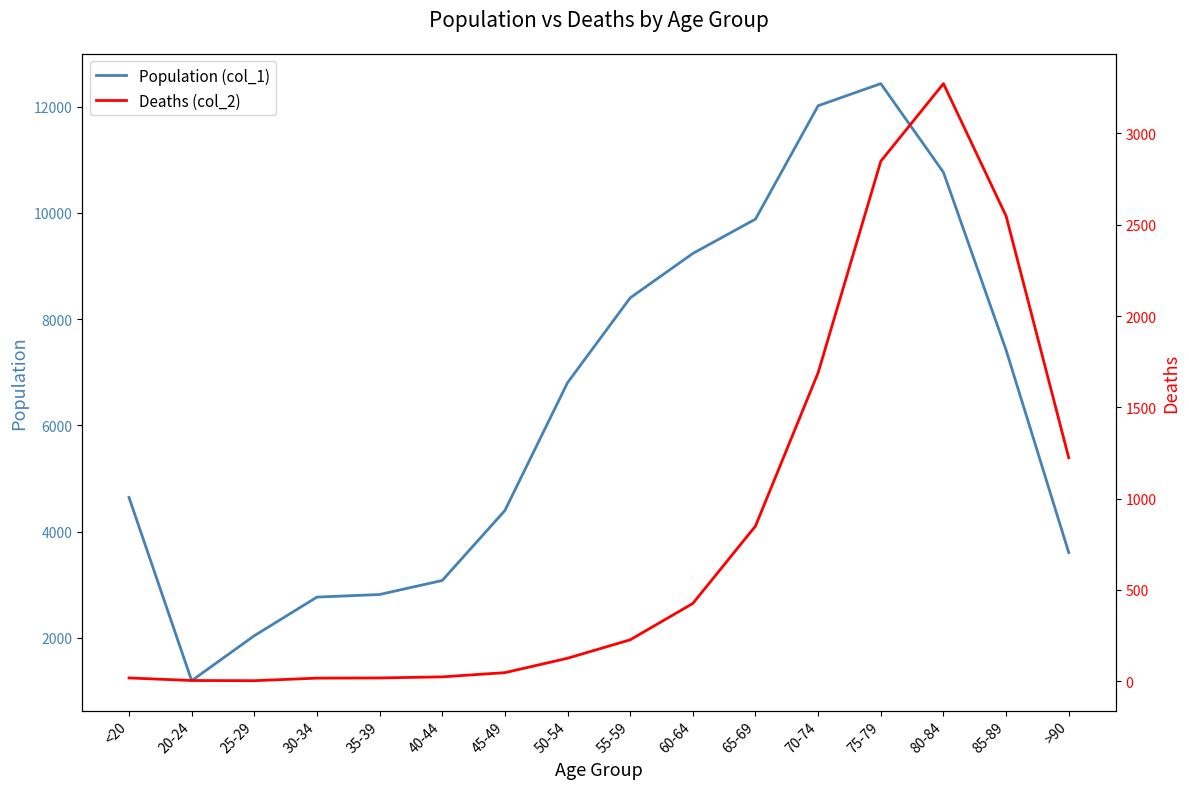

What is the highest value of the Deaths (col_2) series?

3273